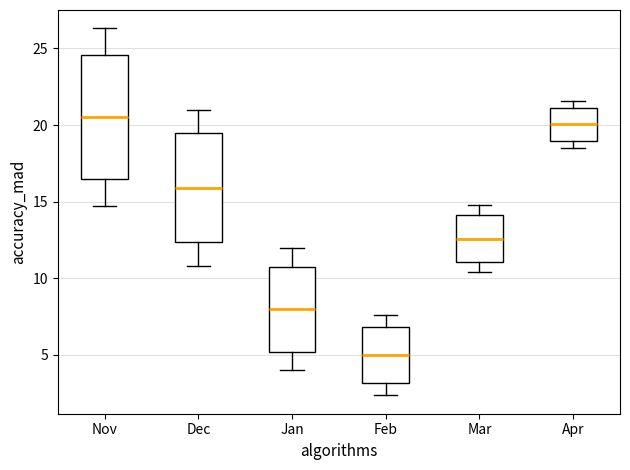

Reading left to right, read every box against the y-axis: the position of its median line, the range the box covers, and the ends of its whiskers. The values are not printed on the chart, so give them approximately, as read against the axis.

Nov: median 20.5, box 16.5 to 24.5, whiskers 14.5 to 26.5
Dec: median 16.0, box 12.5 to 19.5, whiskers 11.0 to 21.0
Jan: median 8.0, box 5.0 to 10.5, whiskers 4.0 to 12.0
Feb: median 5.0, box 3.0 to 7.0, whiskers 2.5 to 7.5
Mar: median 12.5, box 11.0 to 14.0, whiskers 10.5 to 14.5
Apr: median 20.0, box 19.0 to 21.0, whiskers 18.5 to 21.5